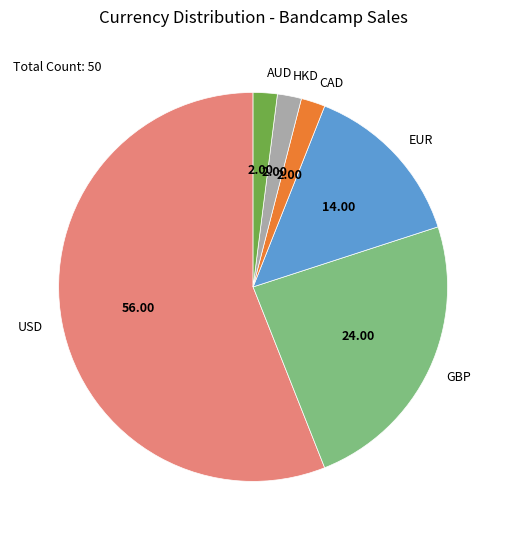

Between GBP and CAD, which is larger?

GBP